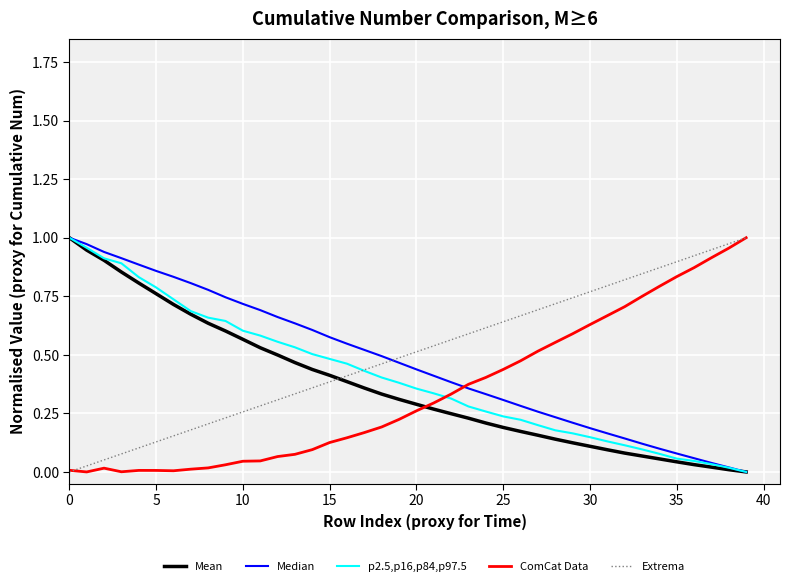

How many distinct data groups are displayed?

5